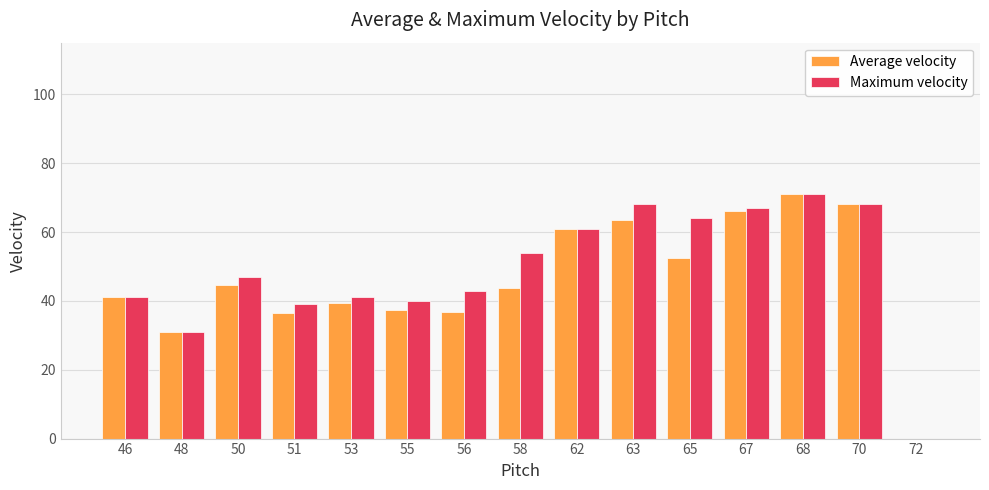

What is the approximate value of Maximum velocity at 56?

43.0